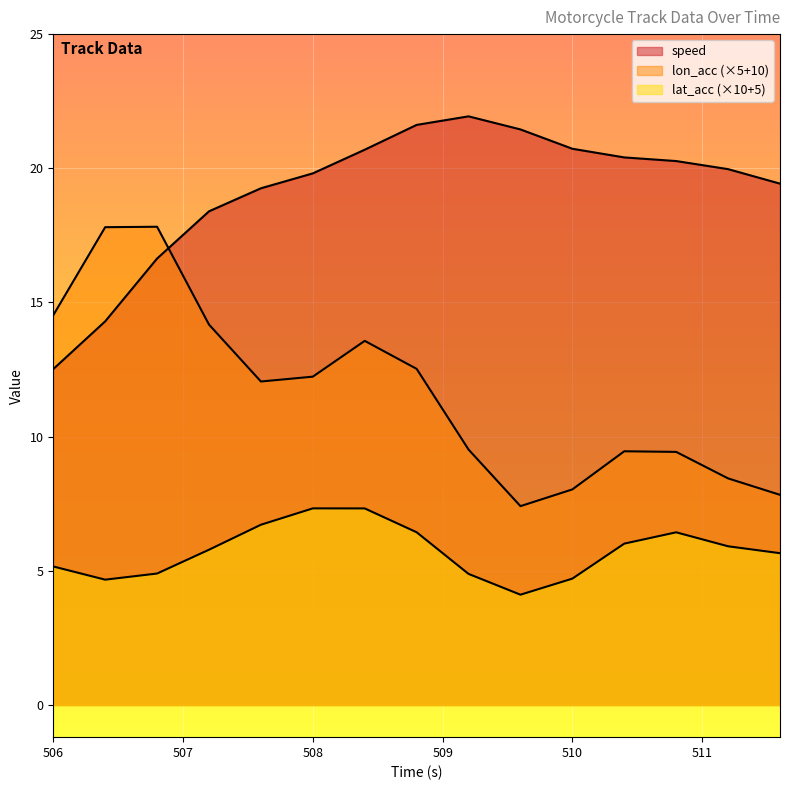

Which series has the largest total across all categories?

speed